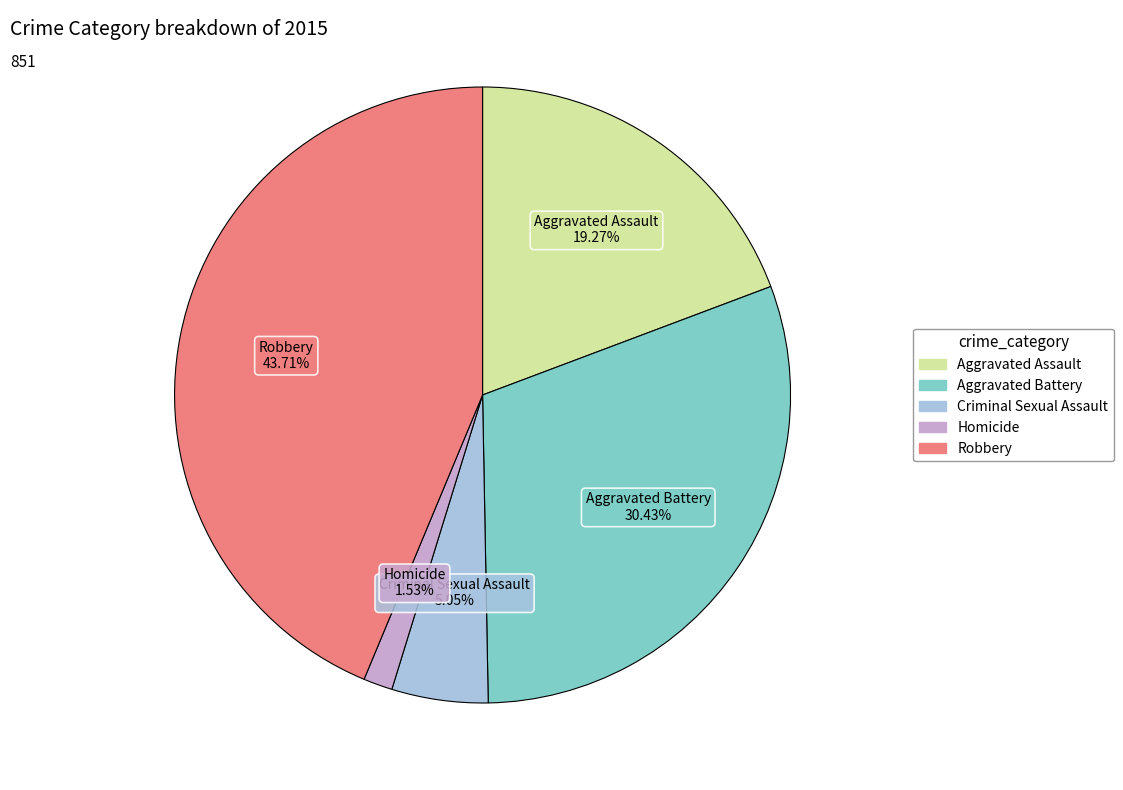

Count the number of slices in the pie.

5